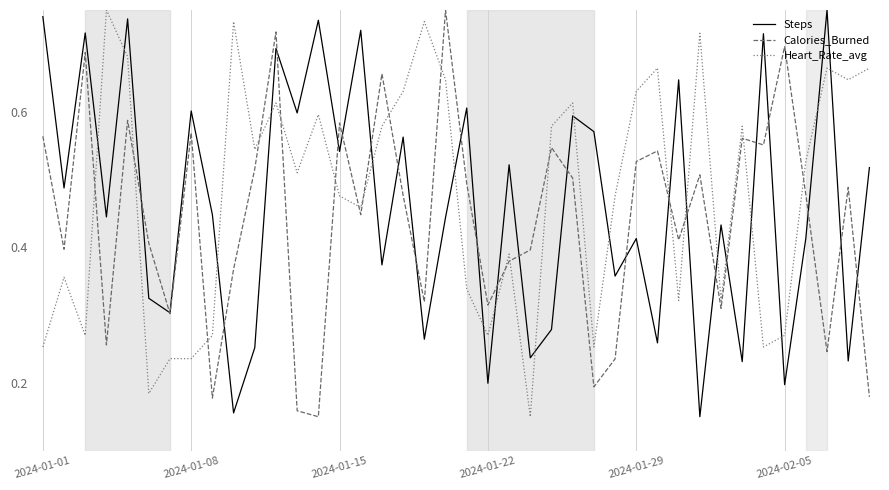

True or false: Calories_Burned and Heart_Rate_avg cross at least once.

True